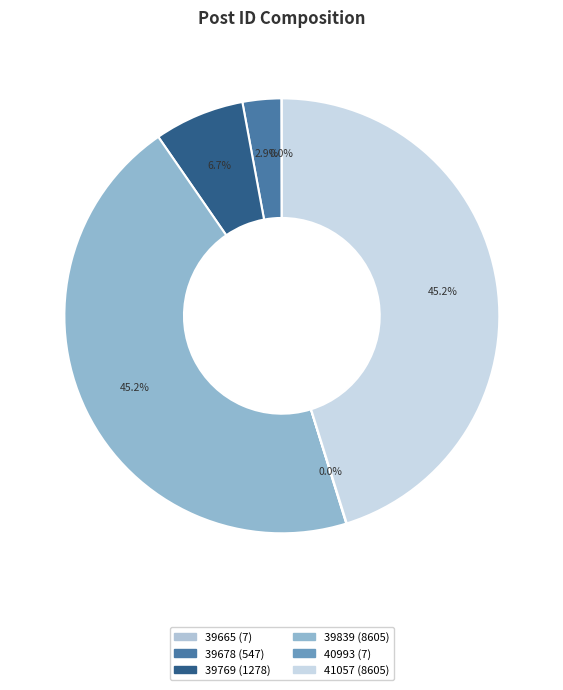

What percentage is NOT represented by 39769?

93.3%